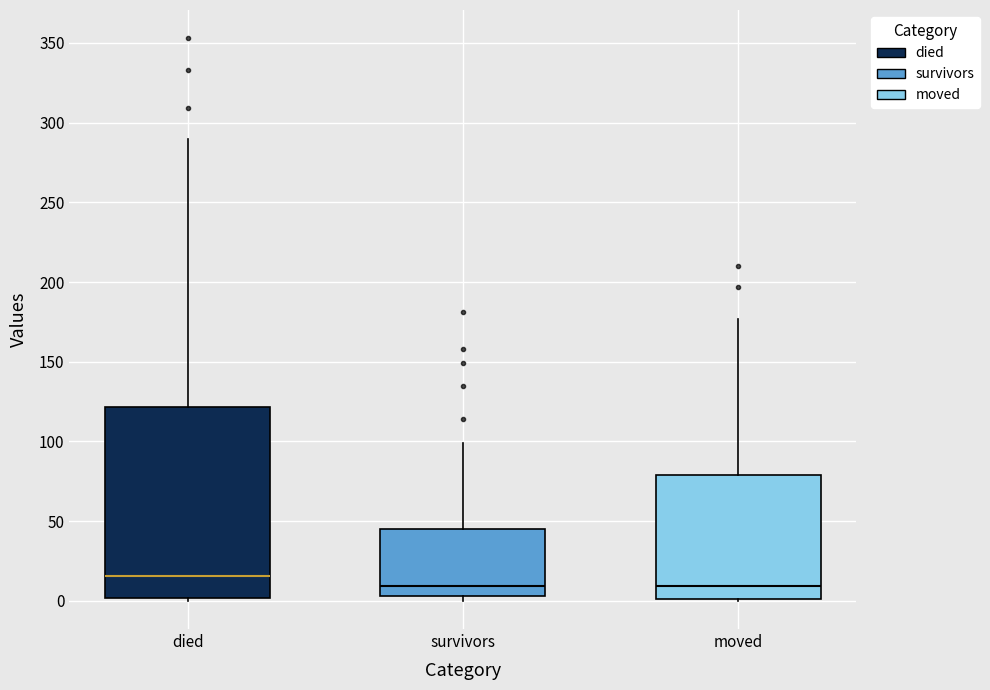

Reading left to right, transcribe this box plot: for each box, give where its median line is, the range the box spans, and where its two whiskers end, as read against the y-axis. The values are not printed on the chart, so give them approximately, as read against the axis.

died: median 15, box 0 to 120, whiskers 0 to 290
survivors: median 10, box 5 to 45, whiskers 0 to 100
moved: median 10, box 0 to 80, whiskers 0 to 175